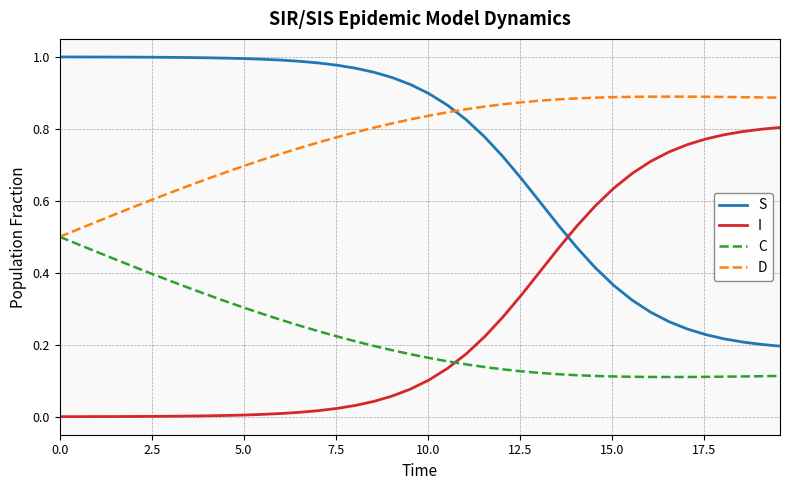

Which series has the largest total across all categories?

D